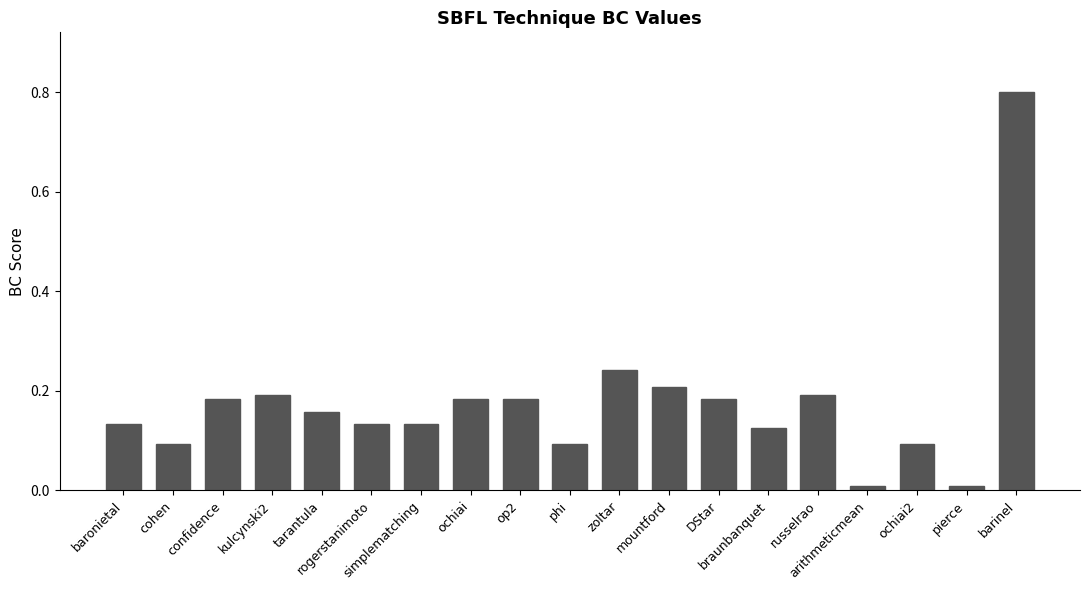

True or false: the data shows 0.1 at confidence.

False